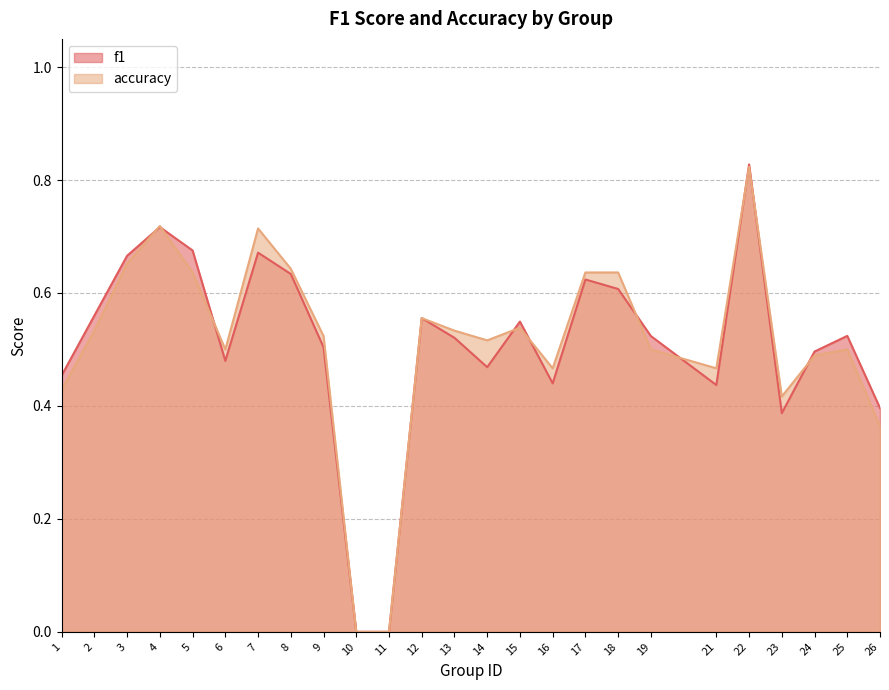

In accuracy, how many points are higher than both neighbors (excluding endpoints)?

6